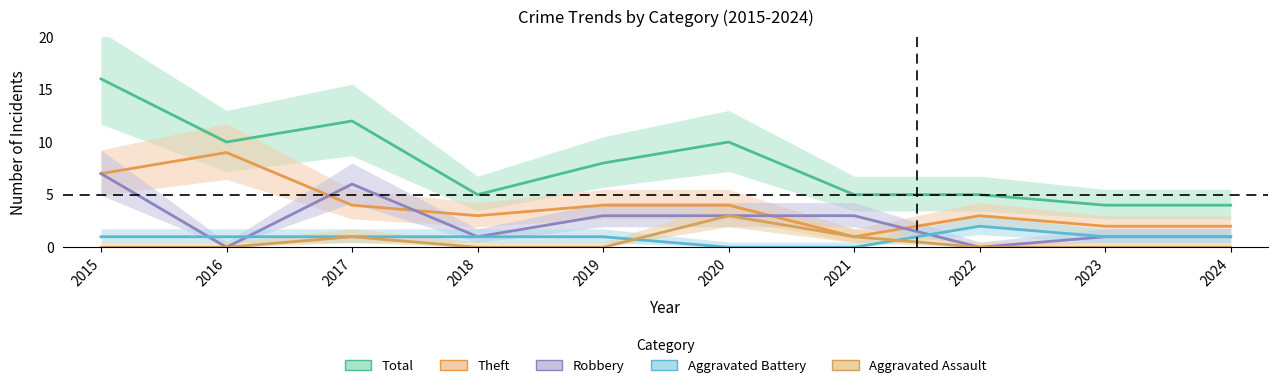

What is the value of the Theft point at the 10th from the left?

2